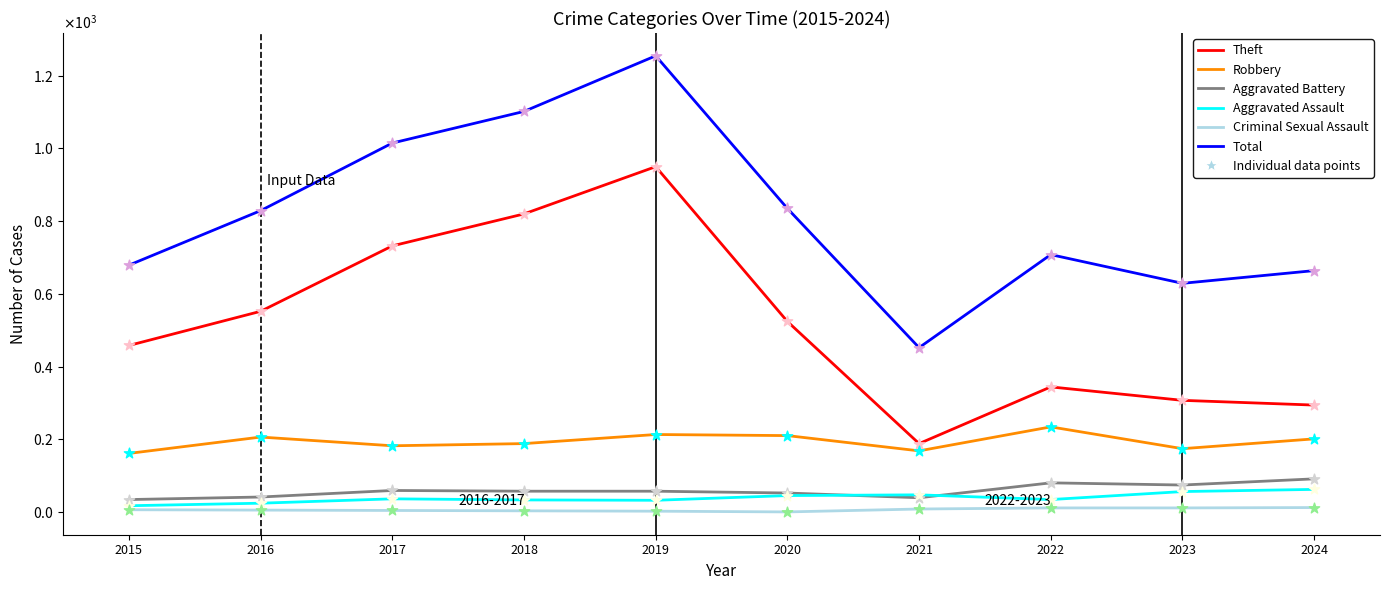

What is the total value across all series at 2018?

2203